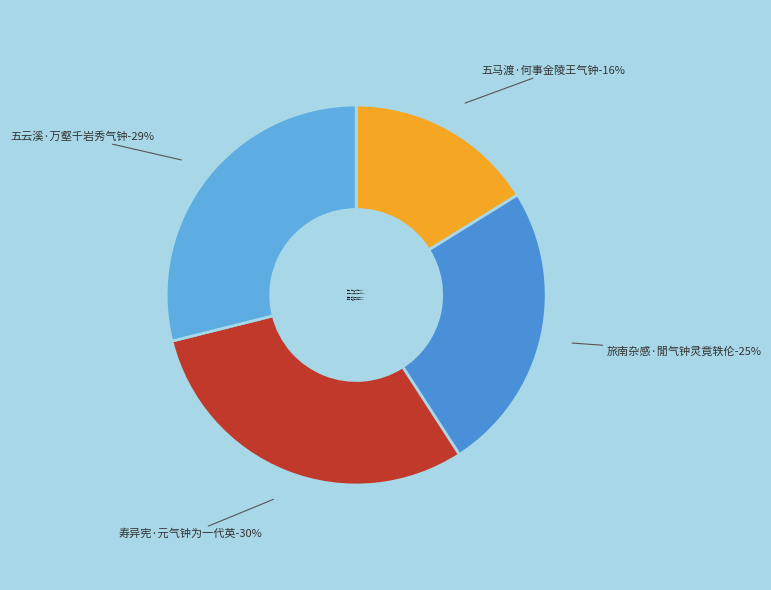

What percentage is the 五马渡·何事金陵王气钟 slice, to the nearest percent?

16%